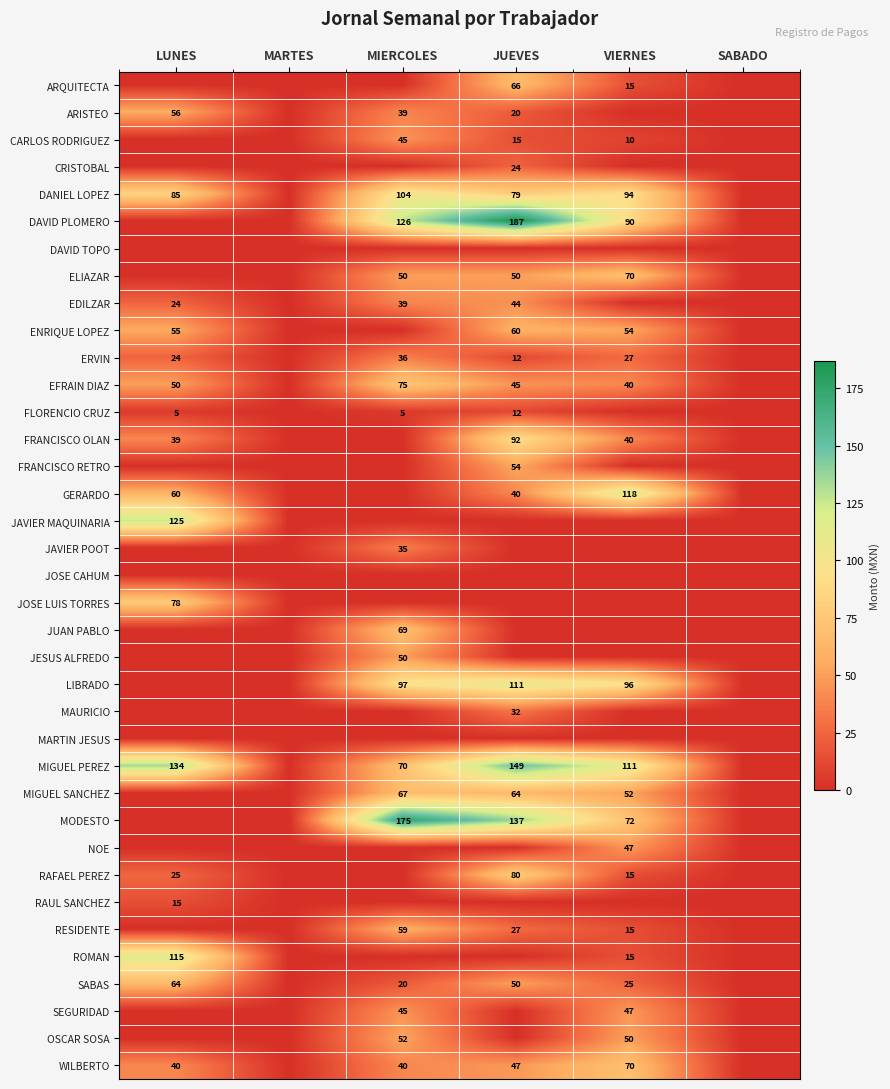

The value of DAVID PLOMERO at JUEVES is 187. True or false?

True